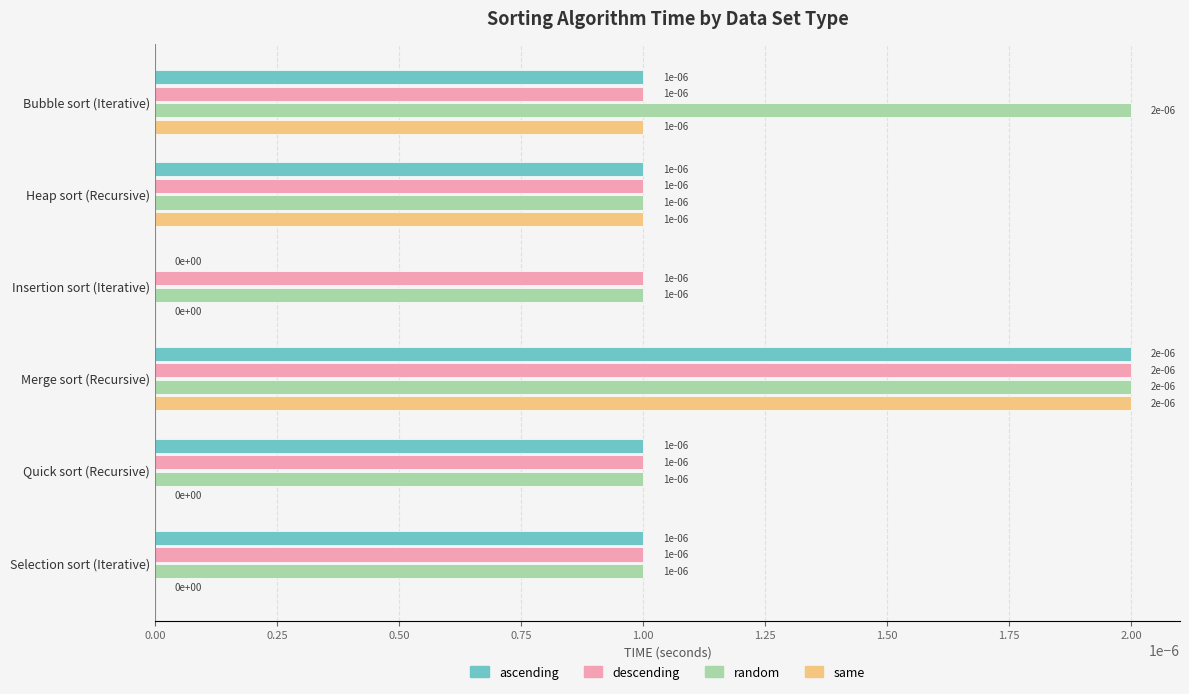

The ascending series shows 0.0 at Heap sort (Recursive). True or false?

True